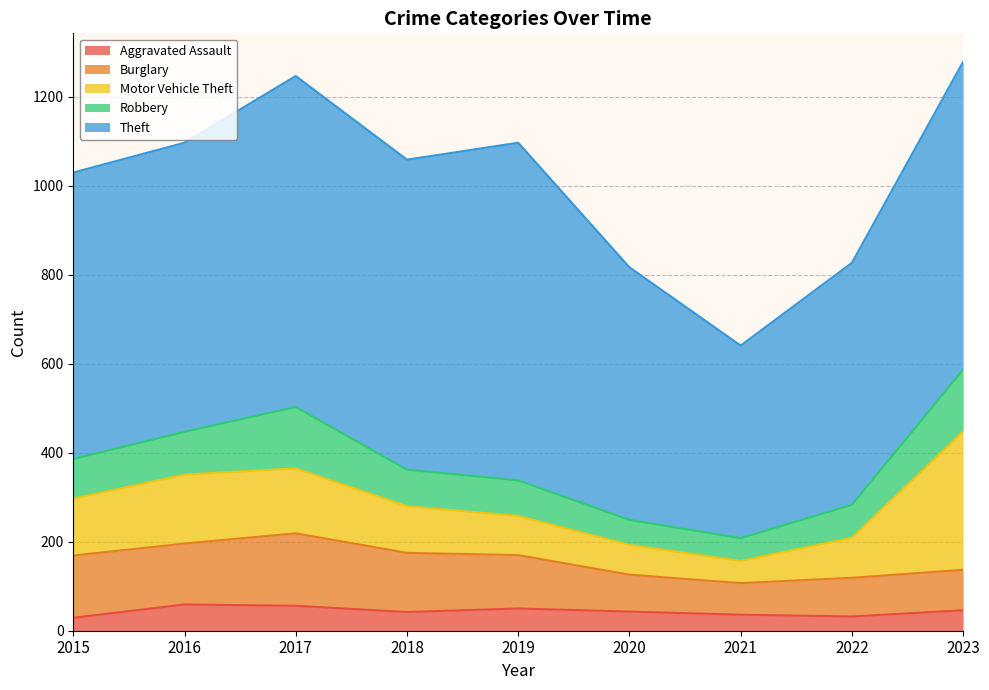

The value of Aggravated Assault at 2022 is 22. True or false?

False